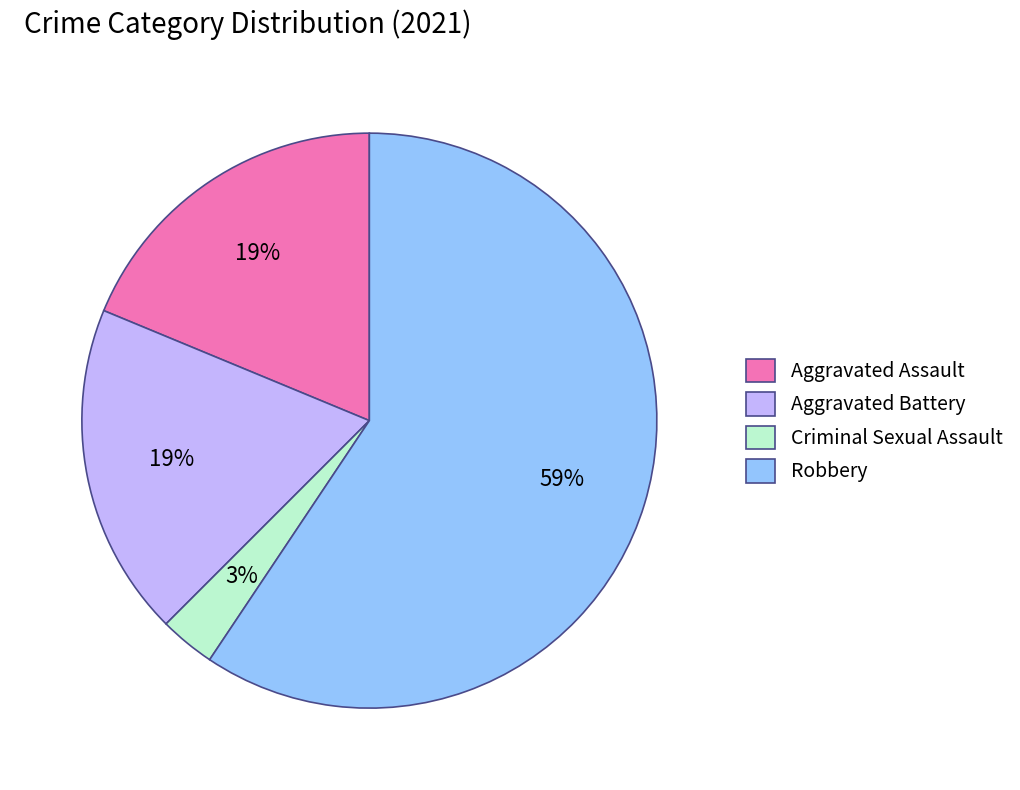

To the nearest percent, what percentage of the pie is Criminal Sexual Assault?

3%